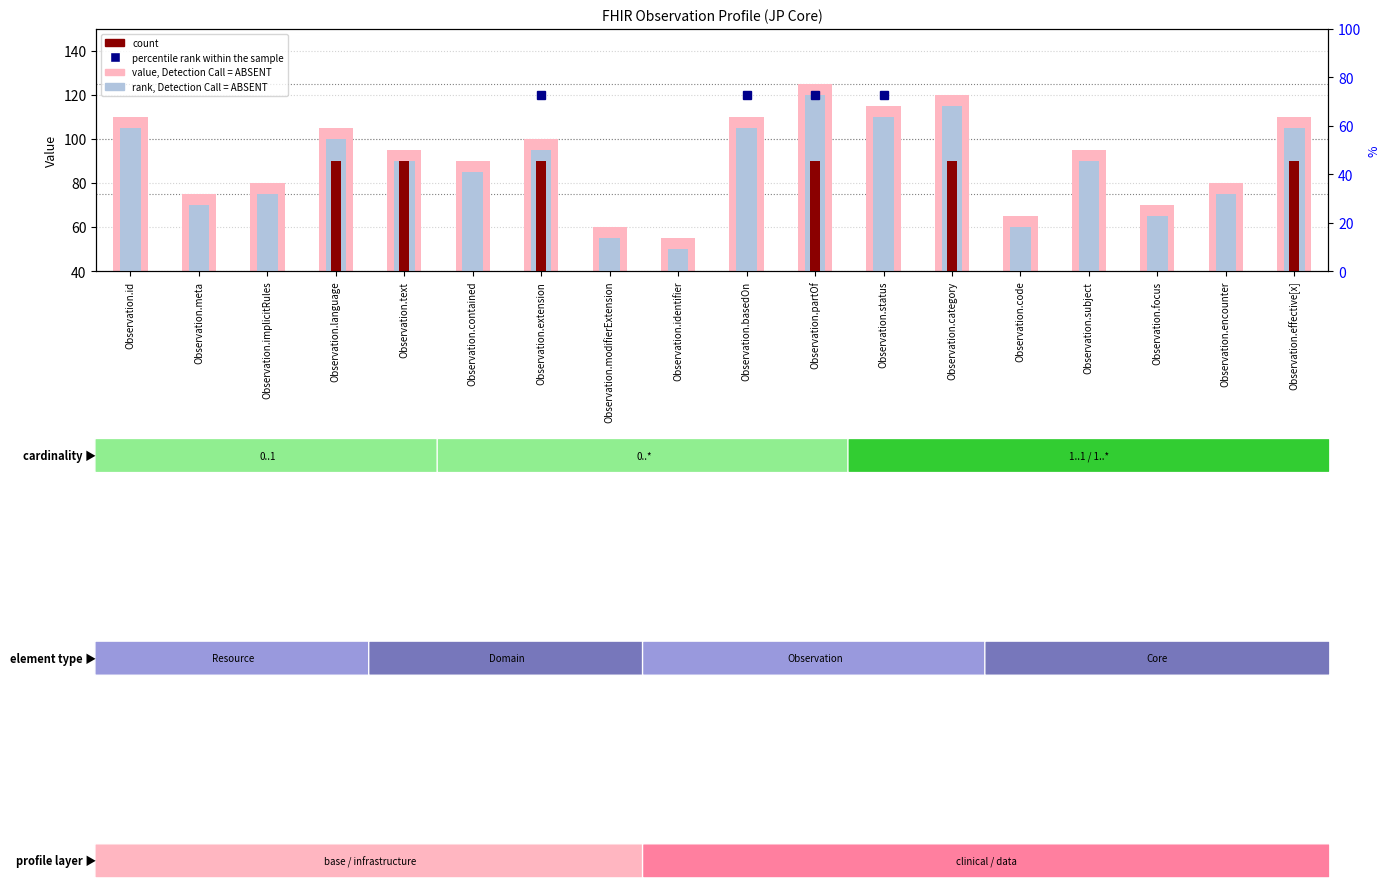

Reading right to left, transcribe all the data shown in this chart.

value, Detection Call = ABSENT: 110	80	70	95	65	120	115	125	110	55	60	100	90	95	105	80	75	110
rank, Detection Call = ABSENT: 105	75	65	90	60	115	110	120	105	50	55	95	85	90	100	75	70	105